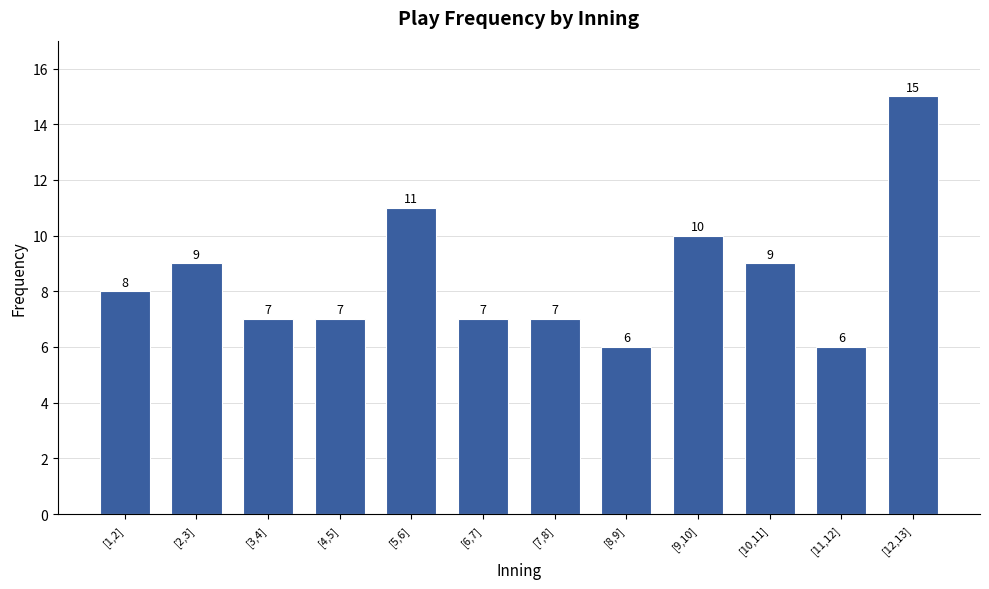

Reading left to right, transcribe all the data shown in this chart.

8	9	7	7	11	7	7	6	10	9	6	15